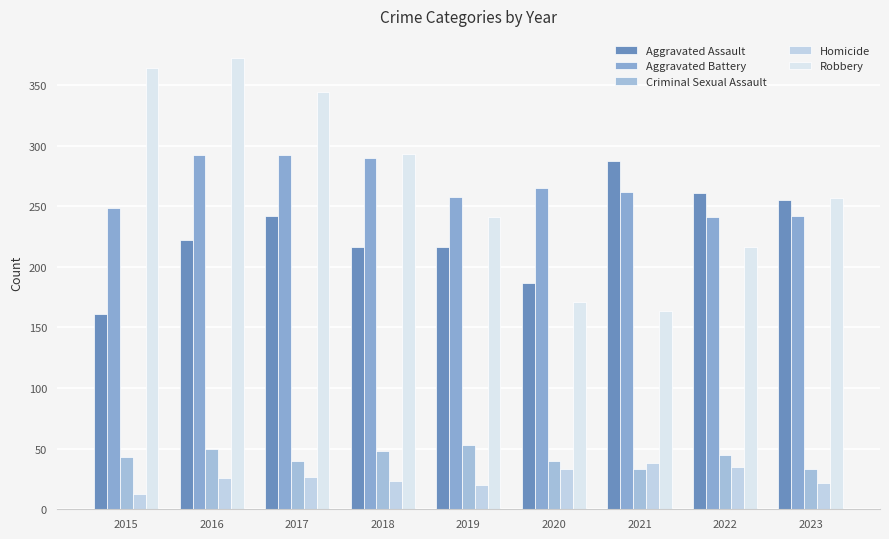

What is the difference between the maximum and minimum values in the Aggravated Assault series?

126